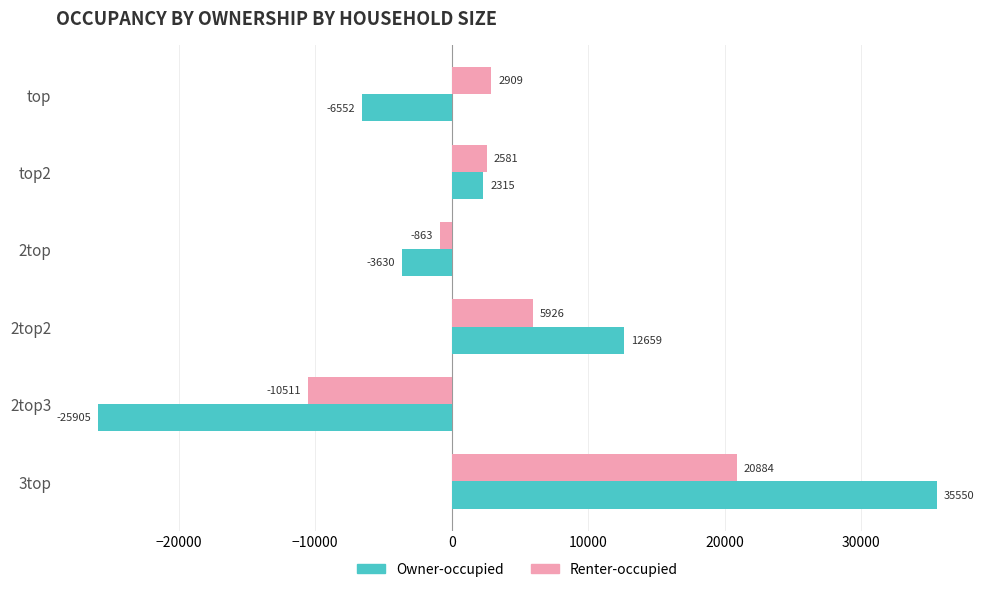

What is the approximate value of Renter-occupied at top, to the nearest 100?

2900